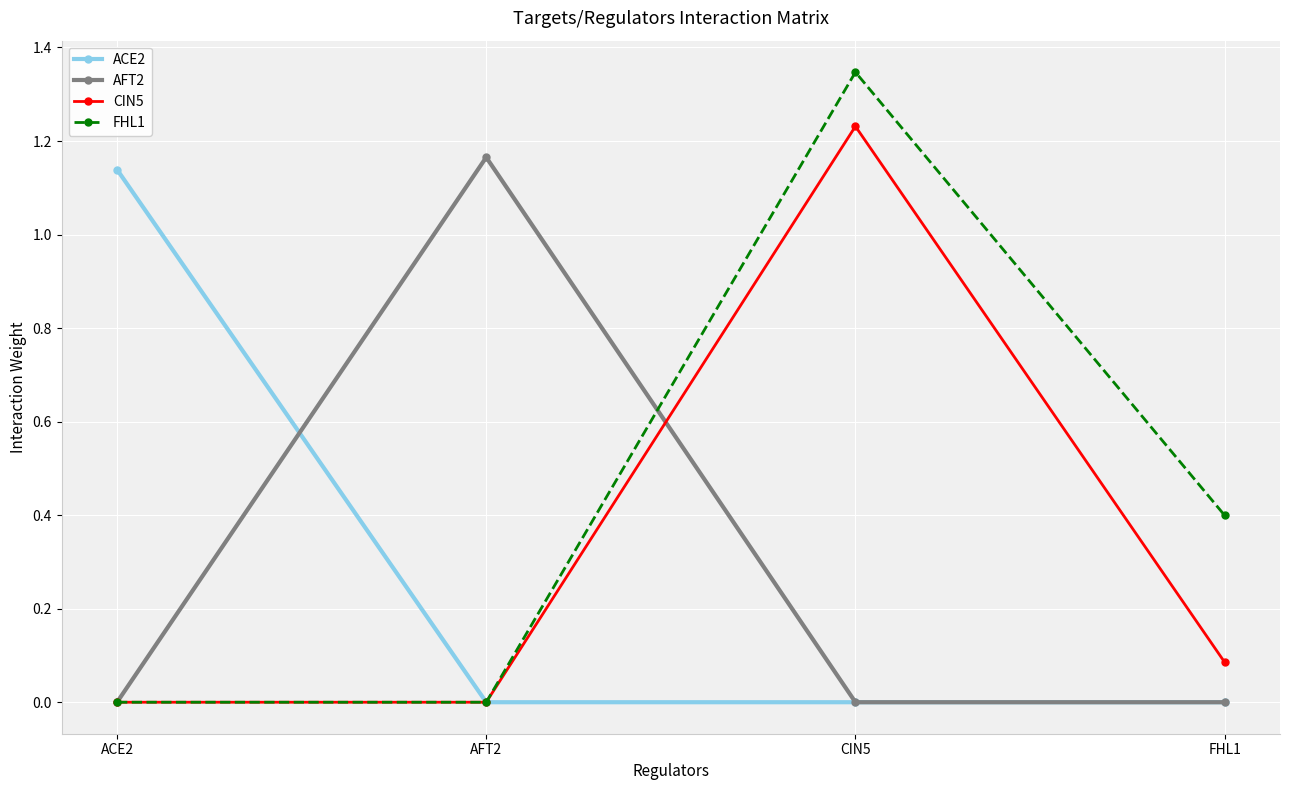

Which series has the largest range (max minus min)?

FHL1